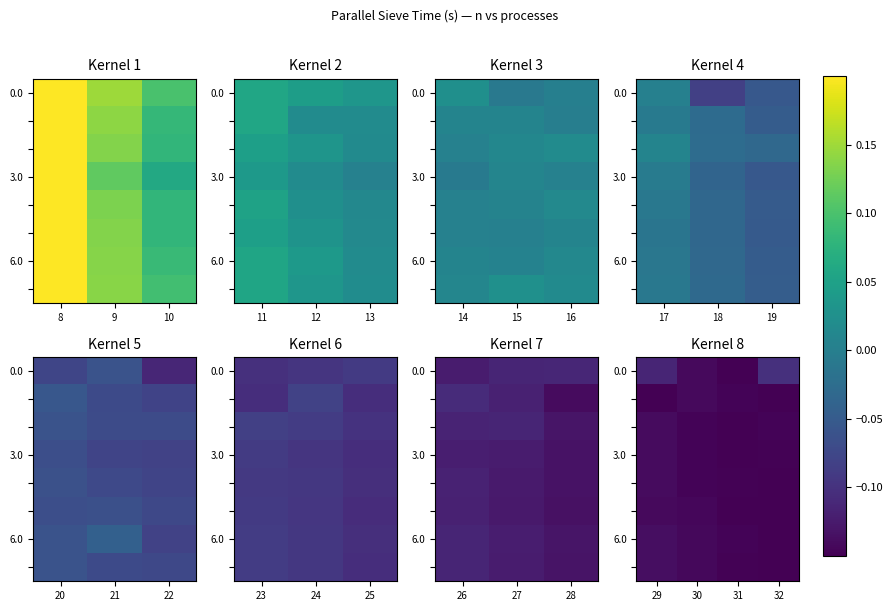

What is the minimum value shown in the chart?

-0.1